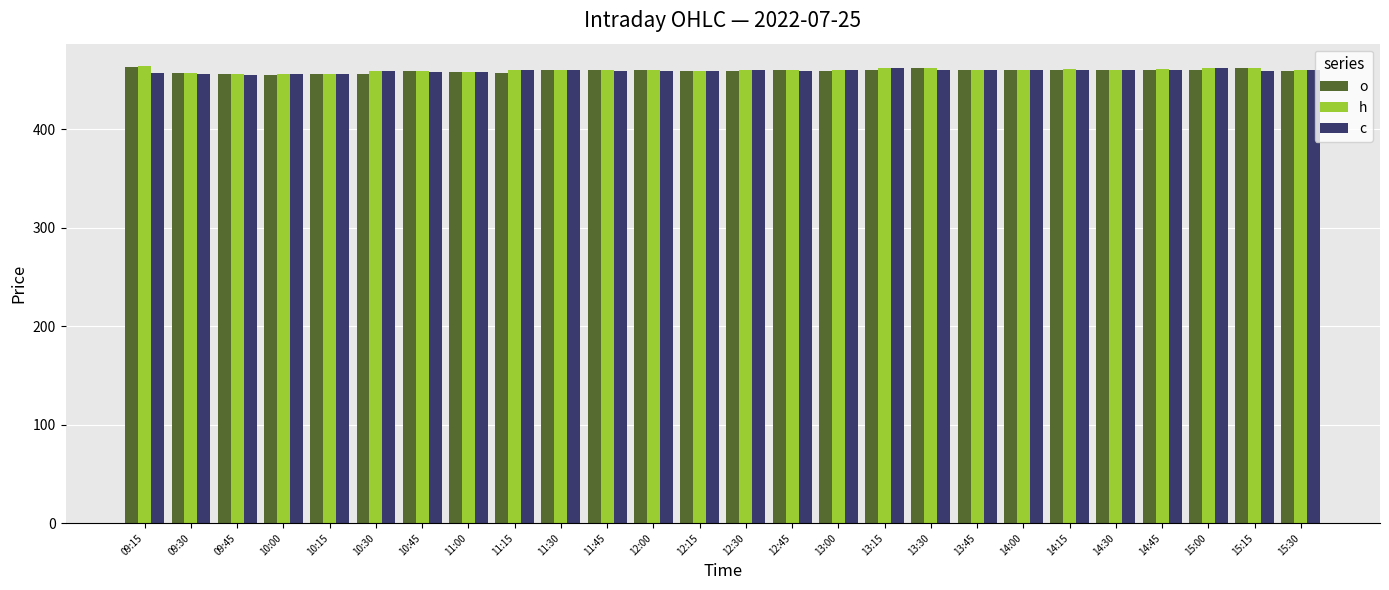

Are the bars grouped side by side (vs. stacked)?

Yes